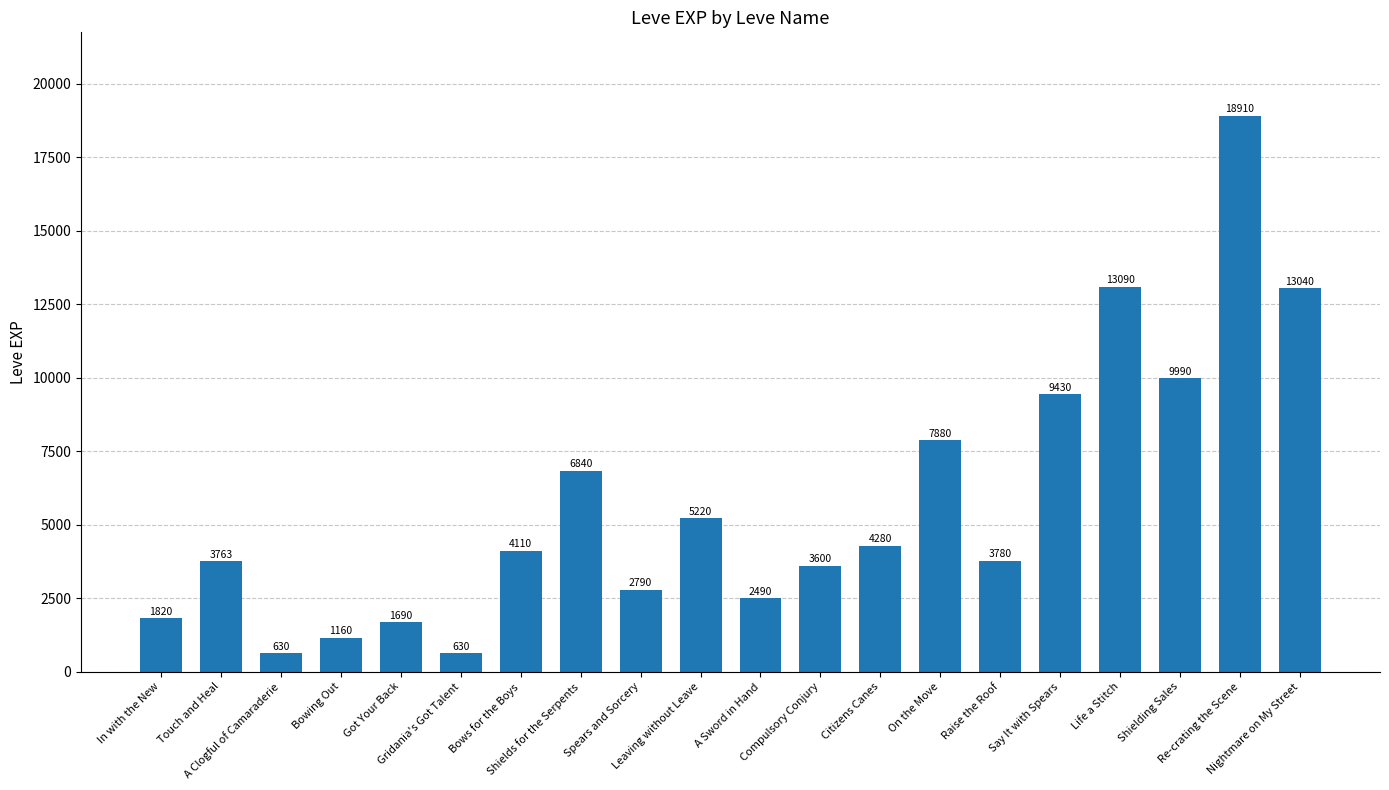

At which label is the value closest to 9770?

Shielding Sales